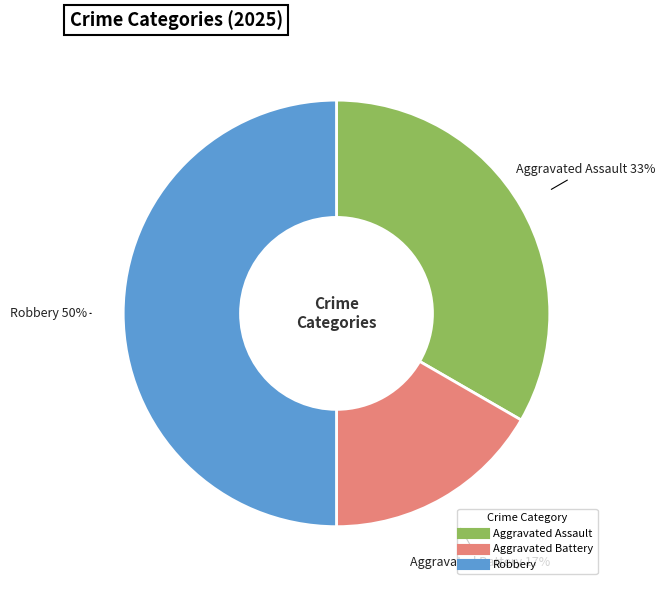

Do Robbery and Aggravated Battery together represent more than half of the pie?

Yes